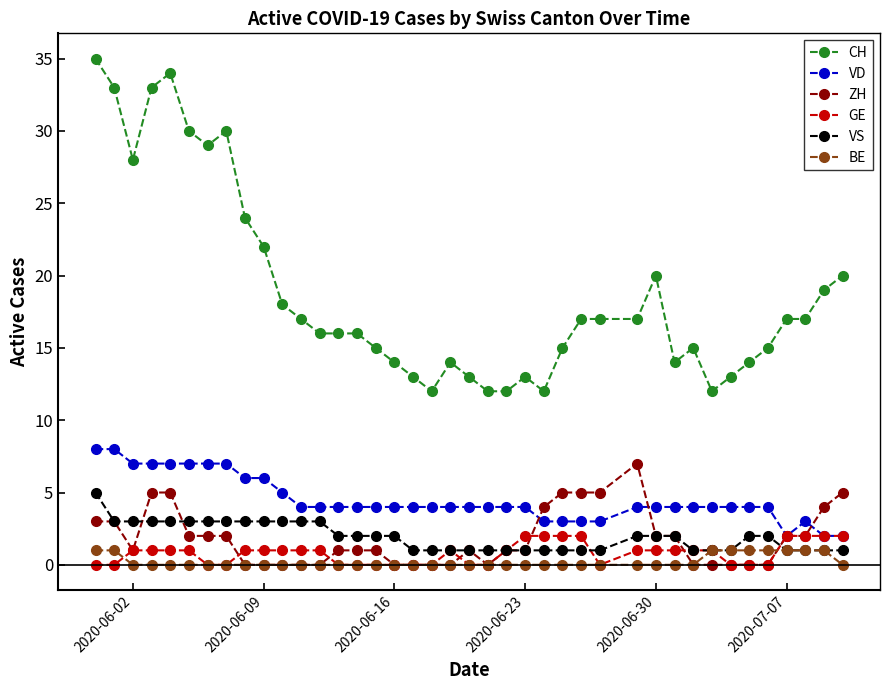

What is the maximum value shown in the chart?

35